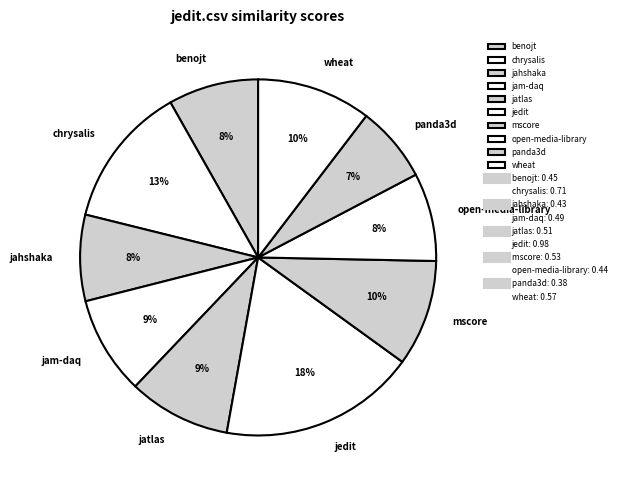

Between benojt and wheat, which is larger?

wheat